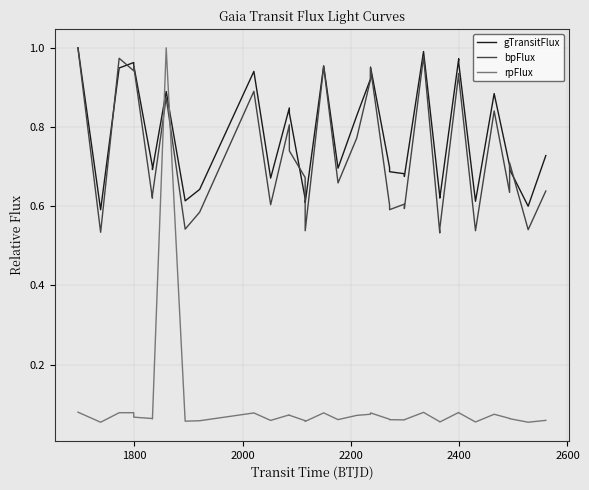

After their last crossing, which series has the higher values: rpFlux or gTransitFlux?

gTransitFlux